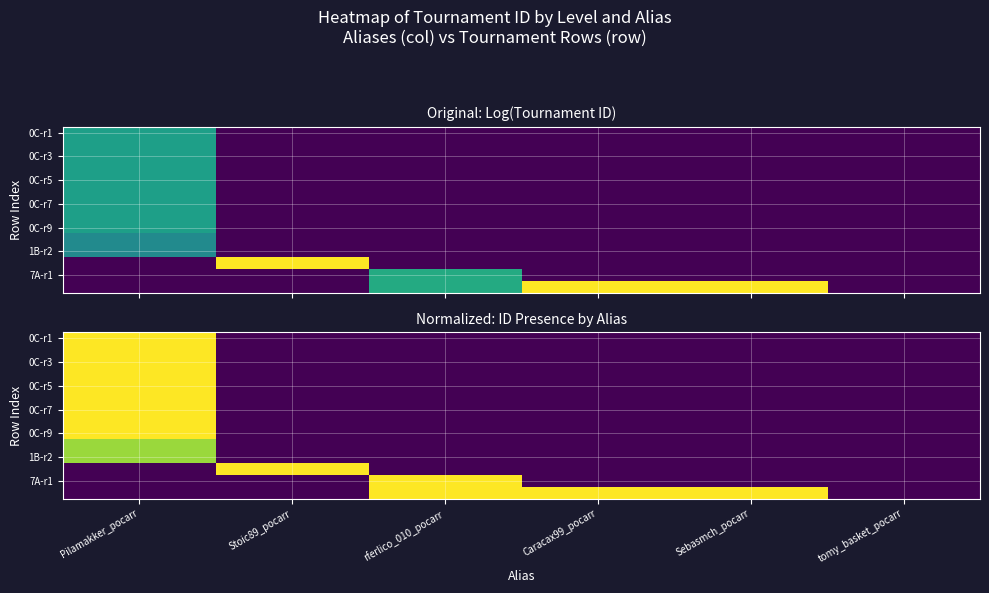

Is the value of 0C-r3 at tomy_basket_pocarr greater than the value of 7A-r1 at Stoic89_pocarr?

No